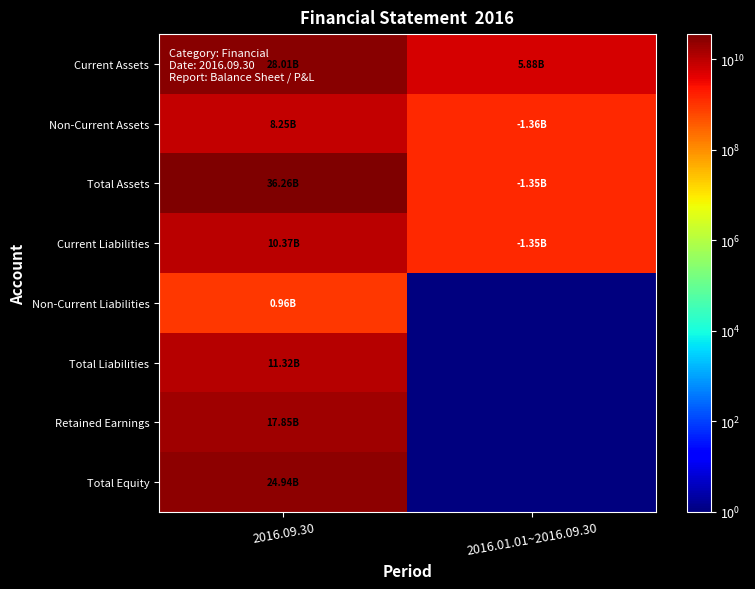

Which series changed the most between 2016.09.30 and 2016.01.01~2016.09.30?

Total Assets